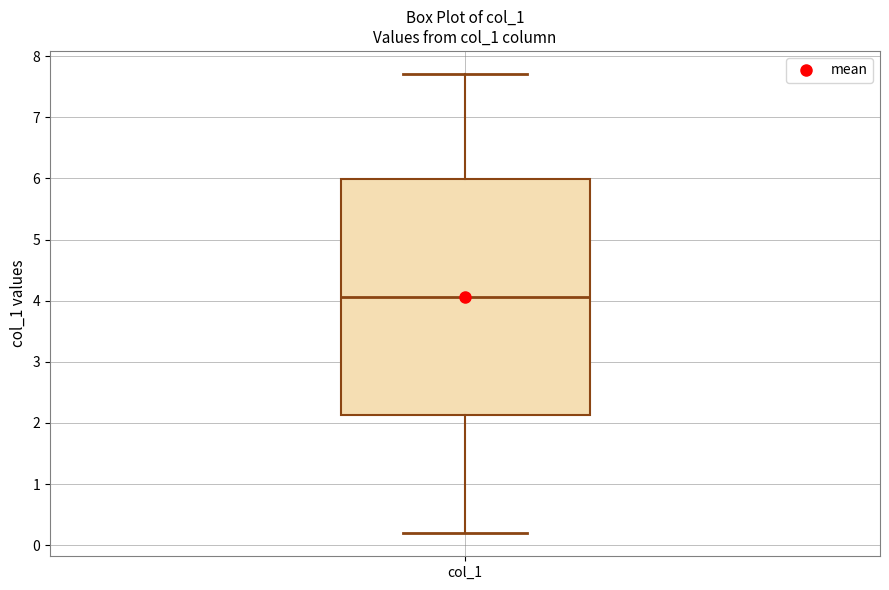

Read this box plot against the y-axis: the position of the median line, the range covered by the box, and the ends of both whiskers. The values are not printed on the chart, so give them approximately, as read against the axis.

median 4.1, box 2.1 to 6.0, whiskers 0.2 to 7.7